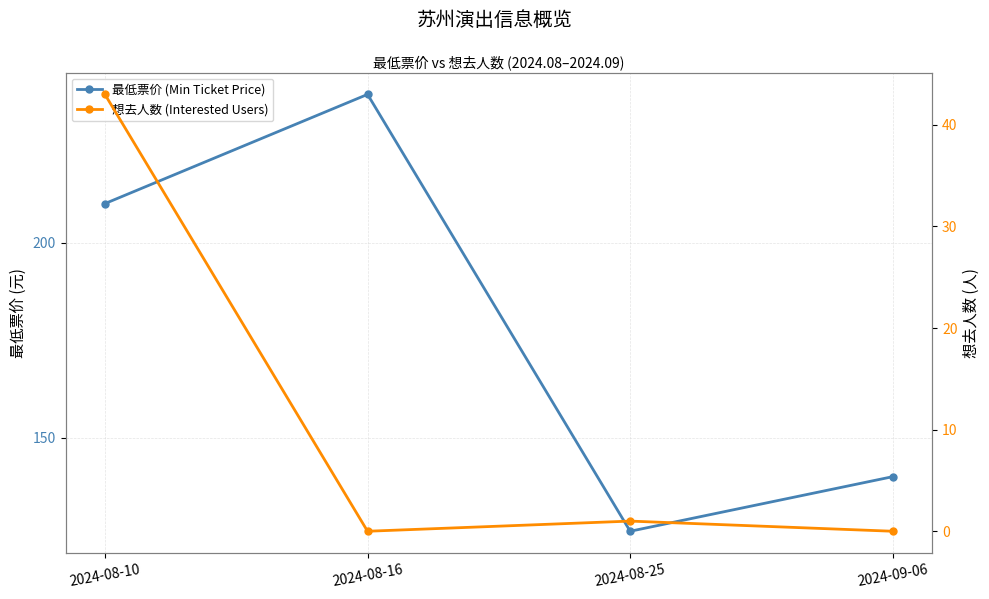

Which label corresponds to the smallest value in the chart?

2024-08-16